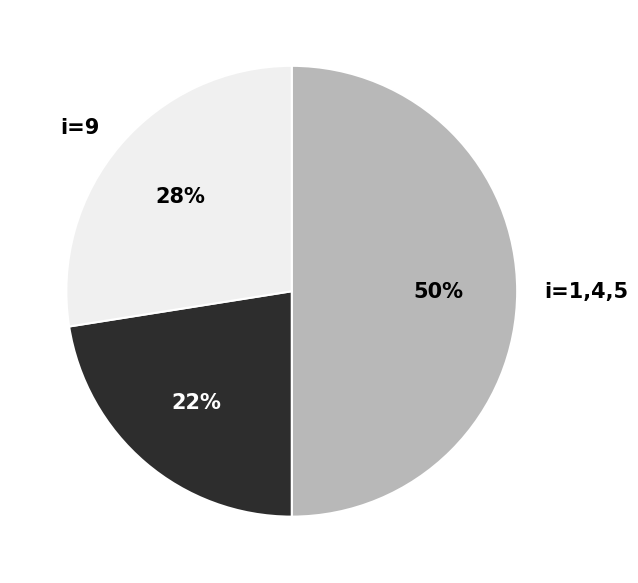

Is i=7,8 the majority of the pie?

No